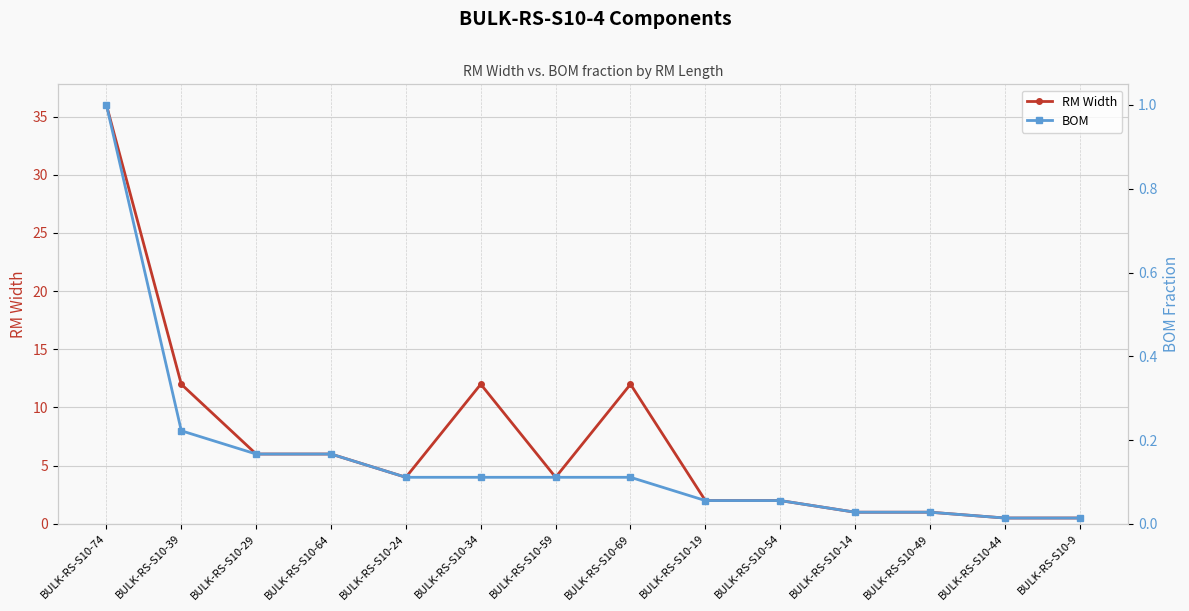

At which label does RM Width reach its peak?

BULK-RS-S10-74